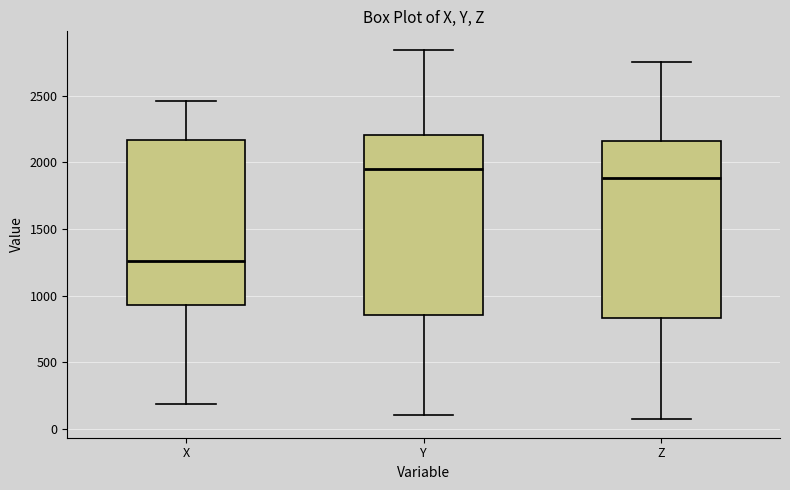

Reading left to right, transcribe this box plot: for each box, give where its median line is, the range the box spans, and where its two whiskers end, as read against the y-axis. The values are not printed on the chart, so give them approximately, as read against the axis.

X: median 1250, box 950 to 2150, whiskers 200 to 2450
Y: median 1950, box 850 to 2200, whiskers 100 to 2850
Z: median 1900, box 850 to 2150, whiskers 50 to 2750